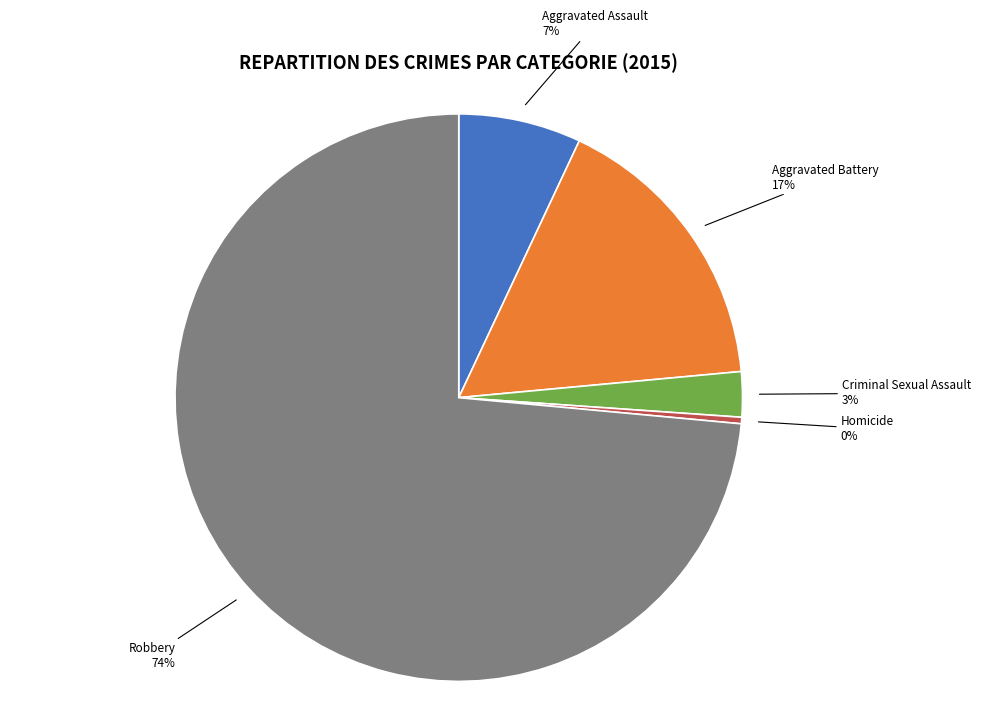

To the nearest percent, what is the average slice percentage?

20%